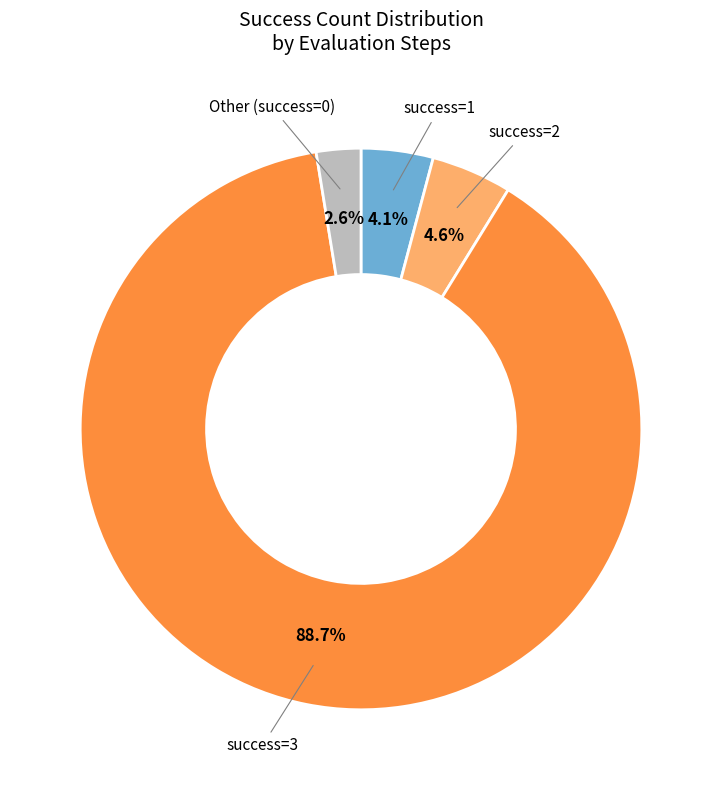

Is there any slice that represents more than half of the pie?

Yes